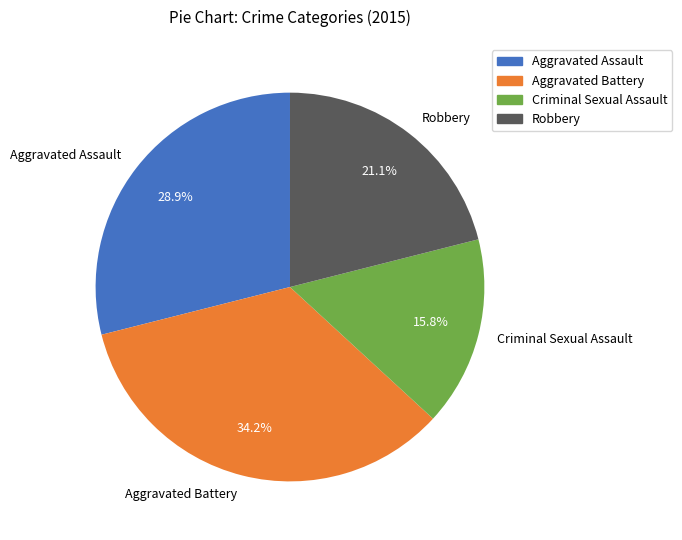

How many segments does this pie chart have?

4